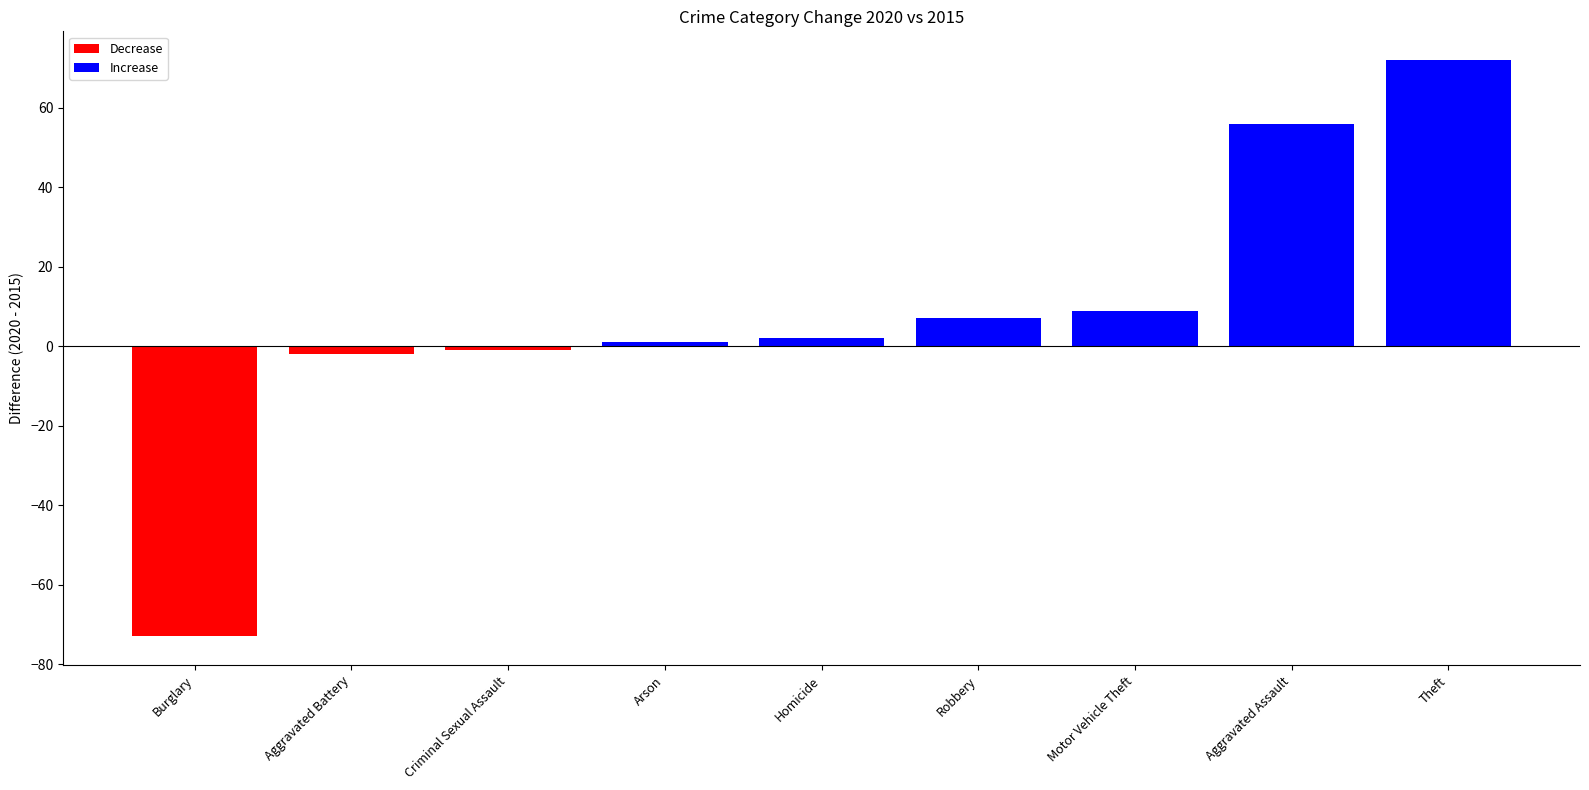

Between Arson and Motor Vehicle Theft, which is larger?

Motor Vehicle Theft